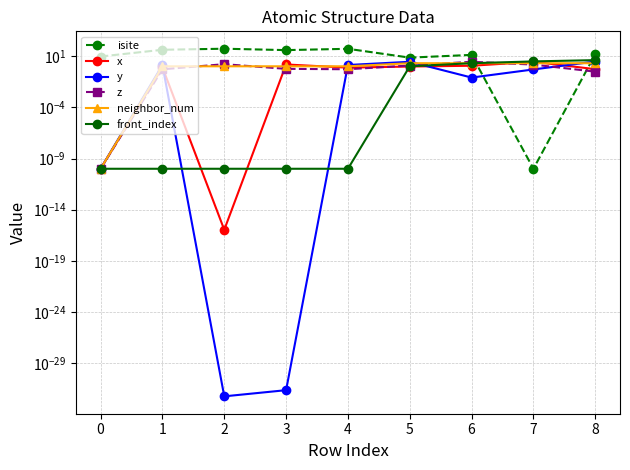

What is the difference between the second highest and minimum values in the z series?

1.6